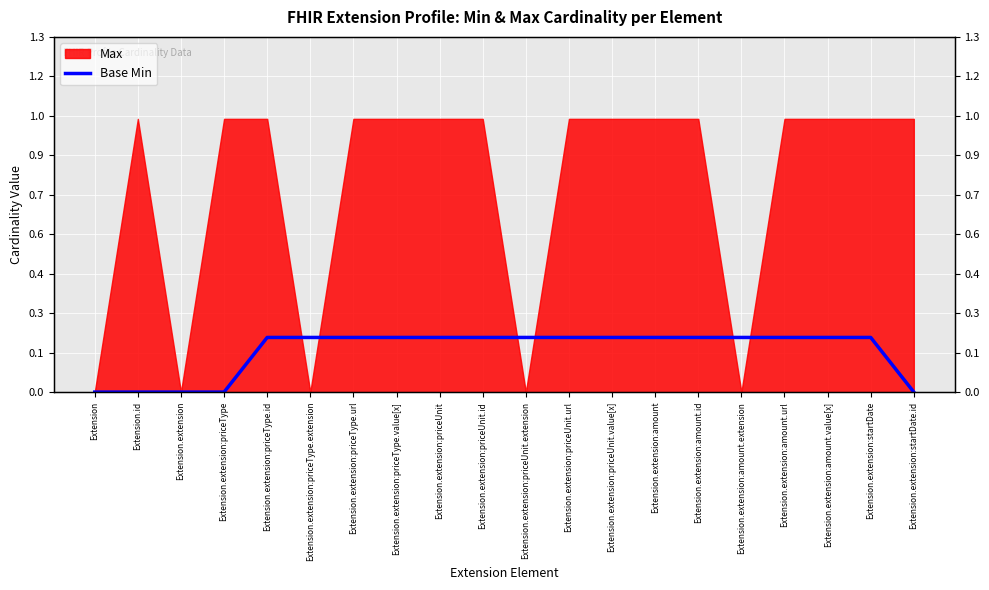

Which category has the highest value across all series?

Extension.extension:priceType.id